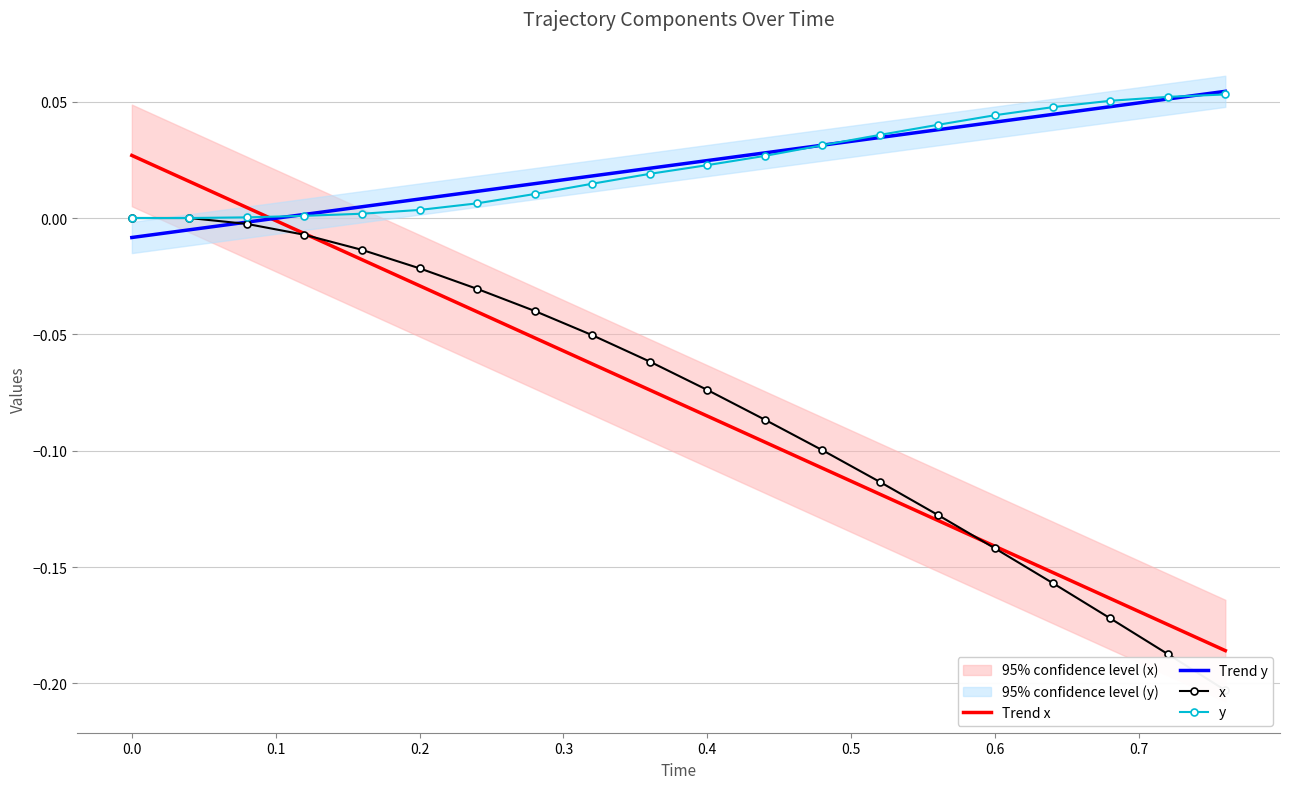

Is this an area chart (filled region under the line)?

No